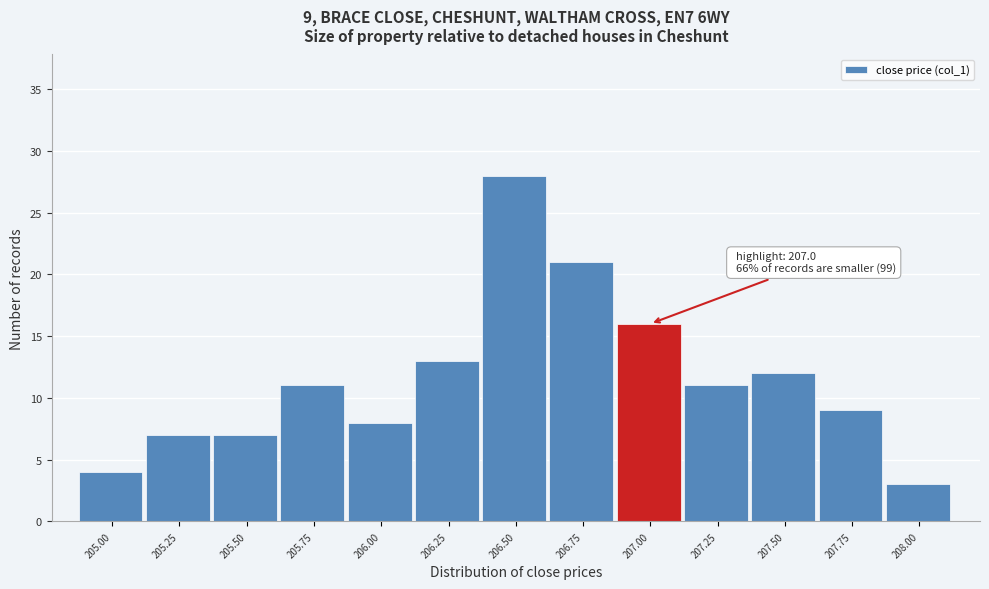

Reading left to right, extract all data points from this chart.

4	7	7	11	8	13	28	21	16	11	12	9	3